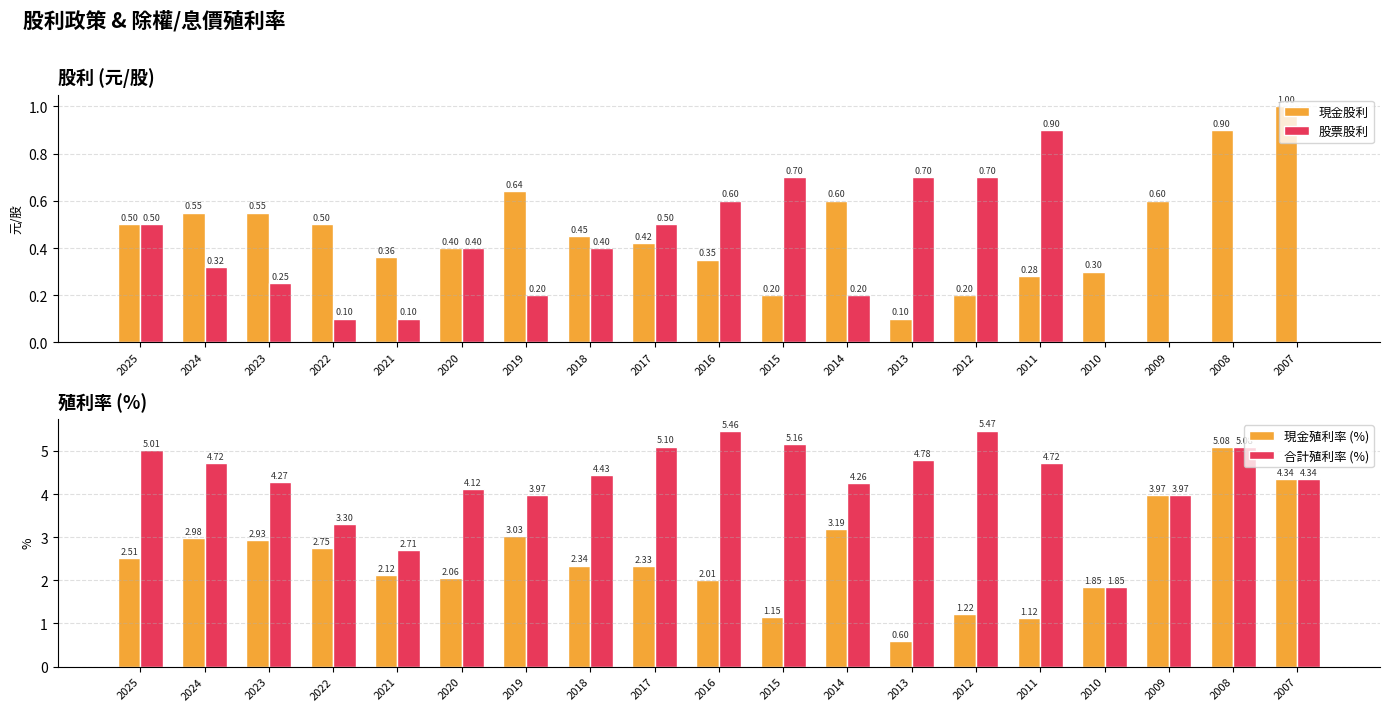

What is the value of the 合計殖利率 (%) bar at the 9th from the left?

5.1